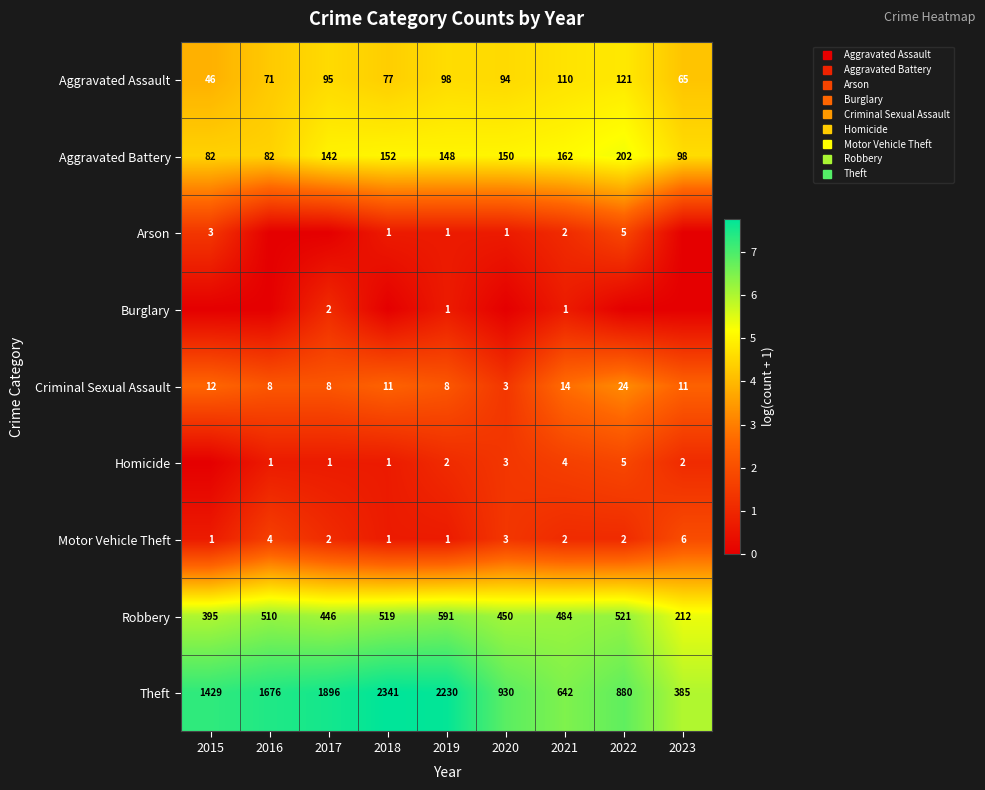

At 2017, list the series in order from largest to smallest.

Theft, Robbery, Aggravated Battery, Aggravated Assault, Criminal Sexual Assault, Burglary, Motor Vehicle Theft, Homicide, Arson